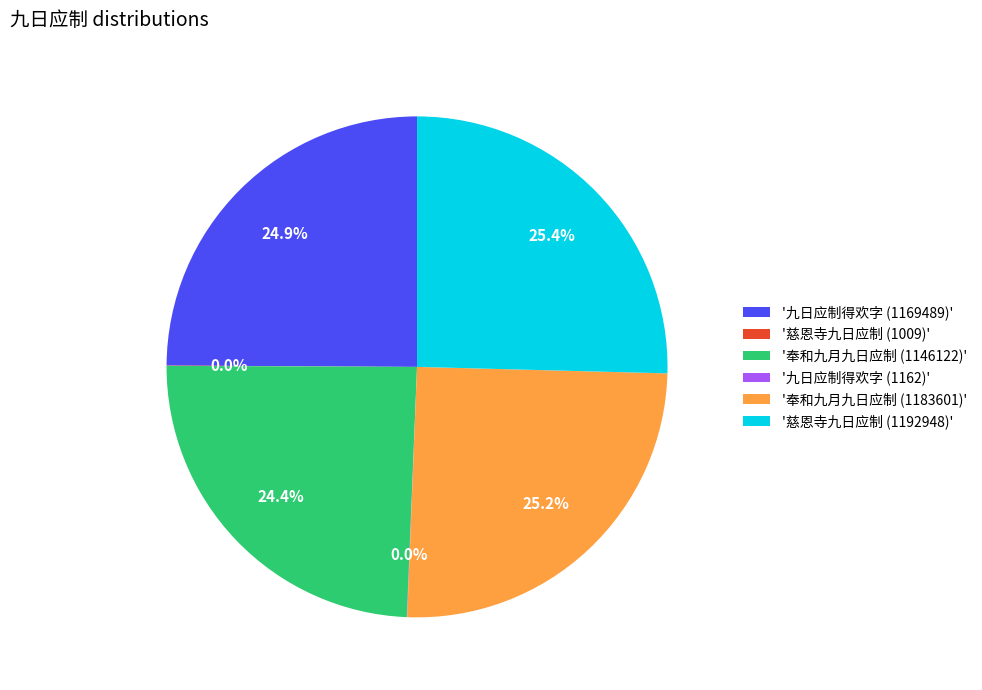

Does '慈恩寺九日应制 (1192948)' account for over 50% of the chart?

No